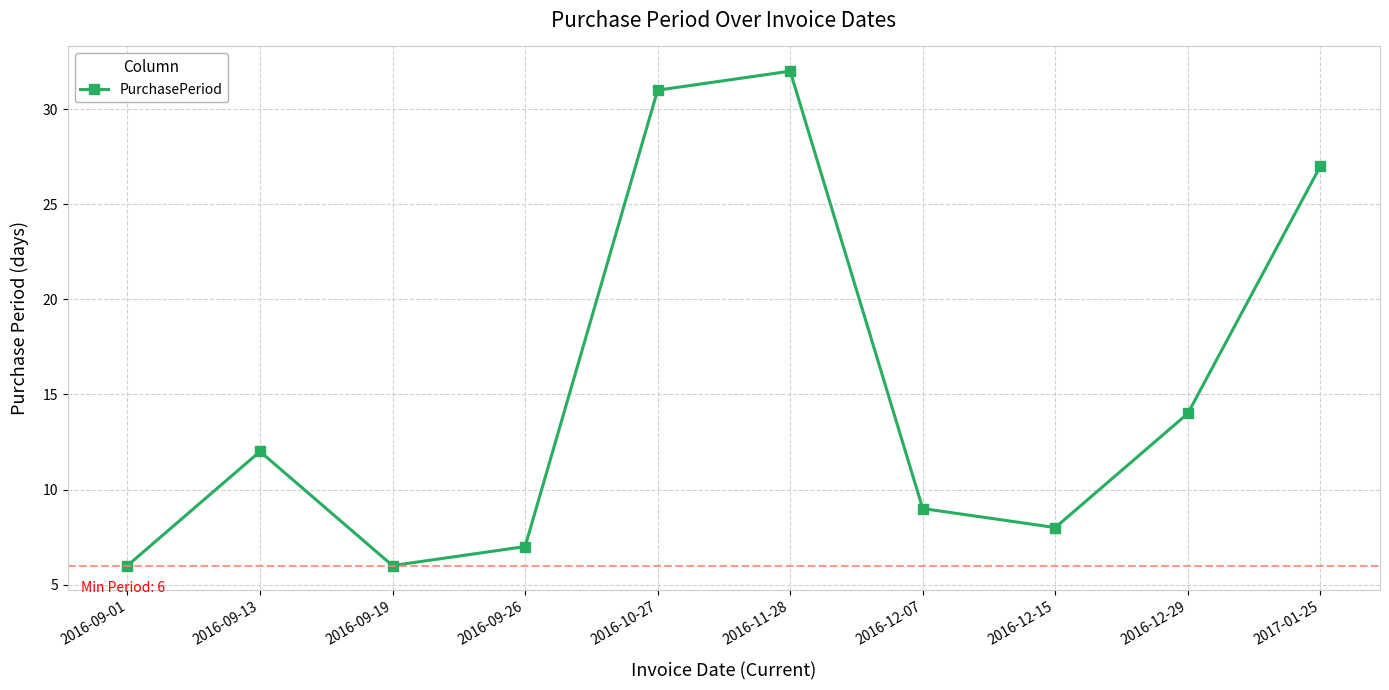

What is the maximum value shown in the chart?

32